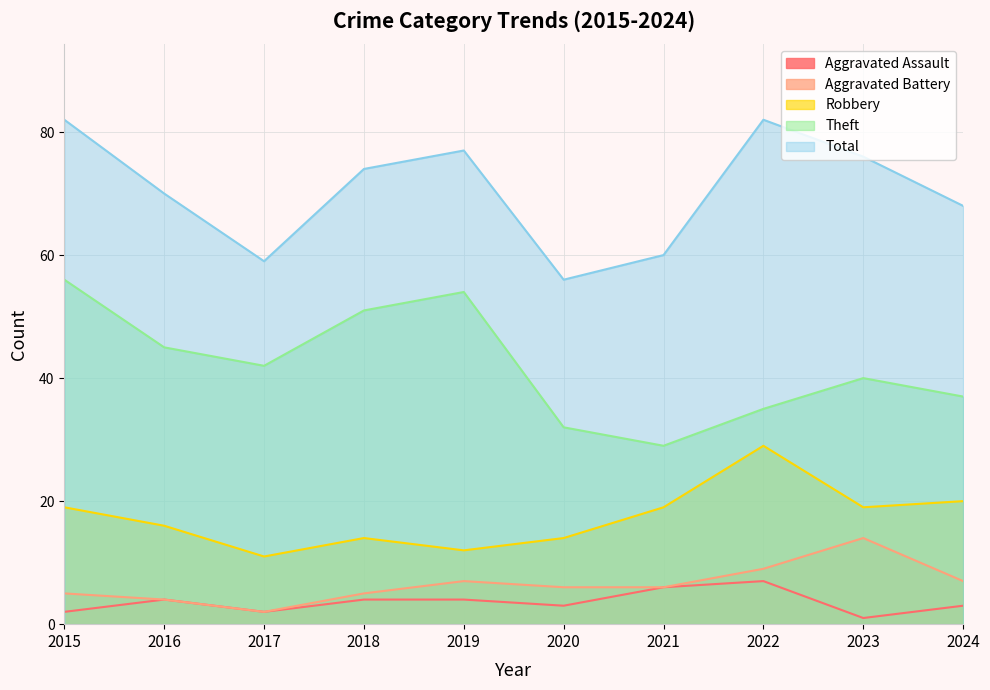

What are all the series names shown in the legend?

Aggravated Assault, Aggravated Battery, Robbery, Theft, Total